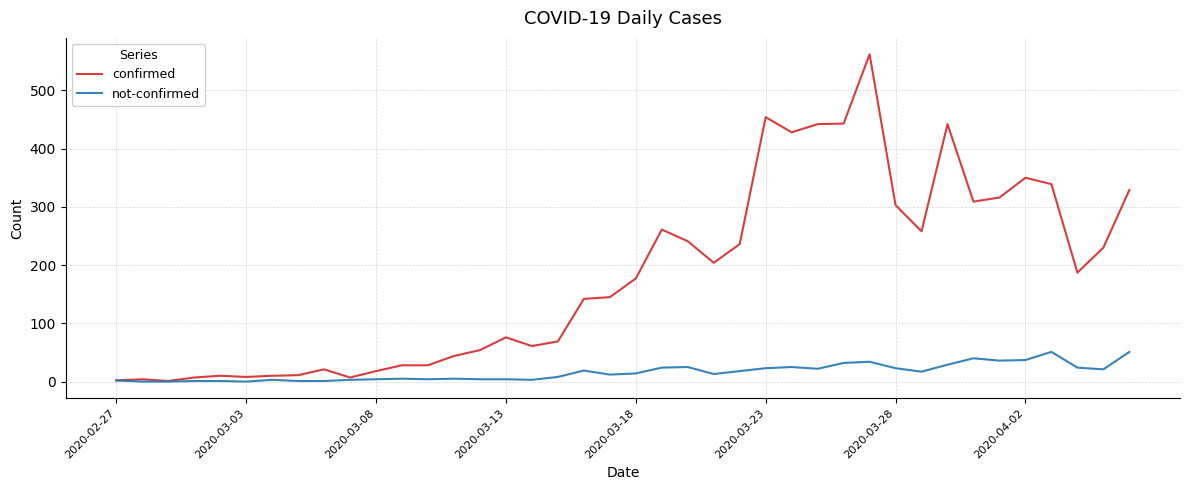

What is the highest value of the not-confirmed series?

51